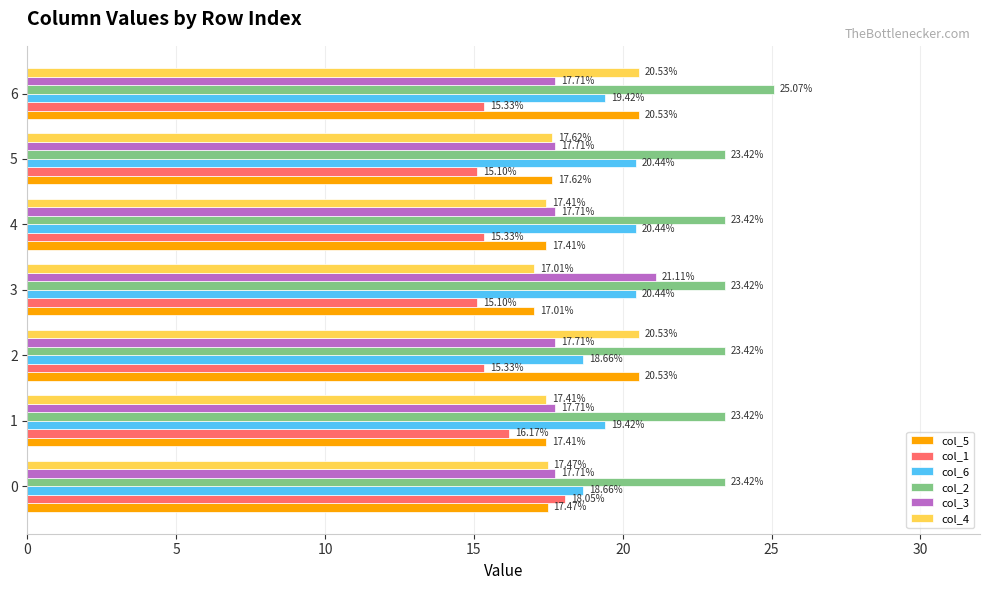

What is the spread (max minus min) of values at 4?

8.1